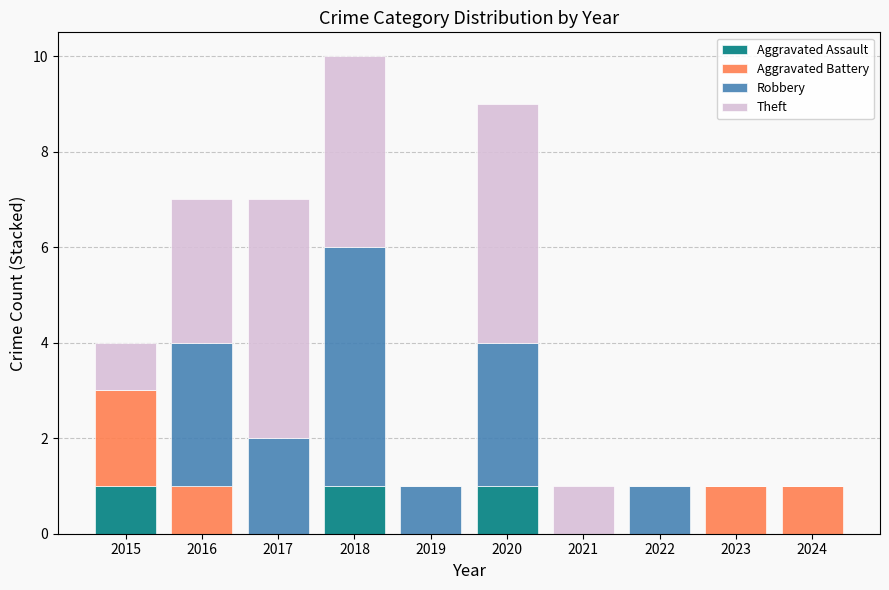

What is the total value across all series at 2016?

7